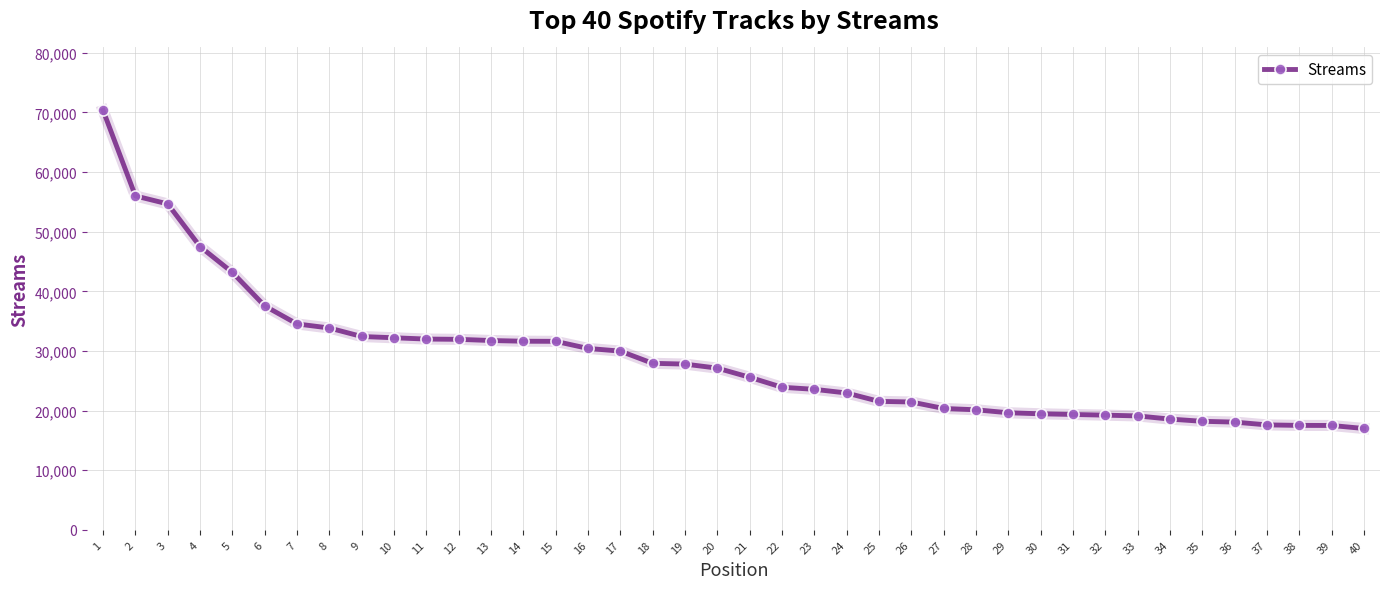

What is the sum of all values?

1145014